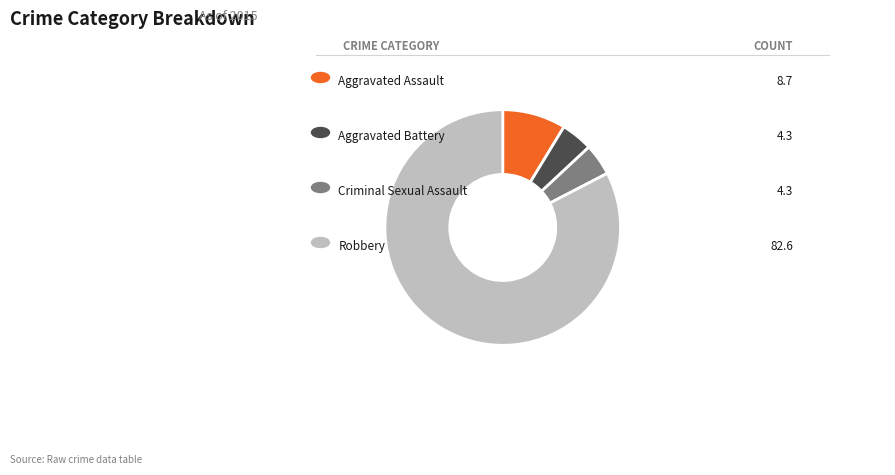

Is there a majority slice in this chart?

Yes